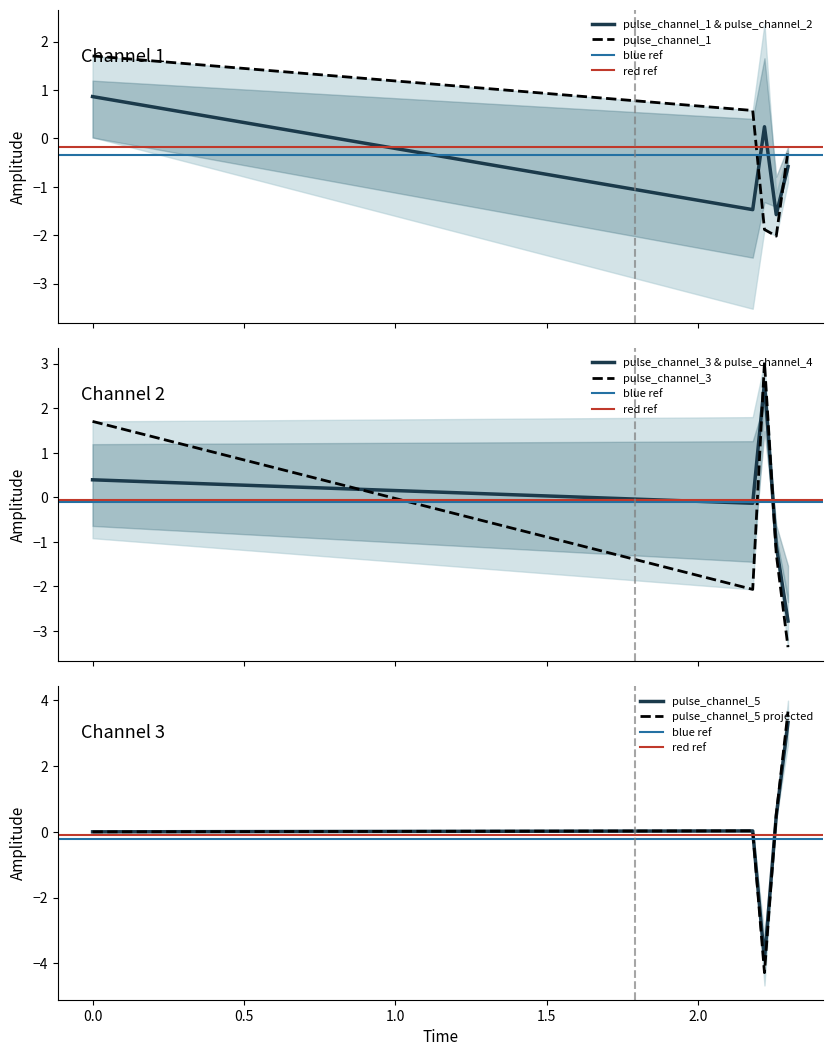

At which label does pulse_channel_5 first exceed 0?

2.180023193359375